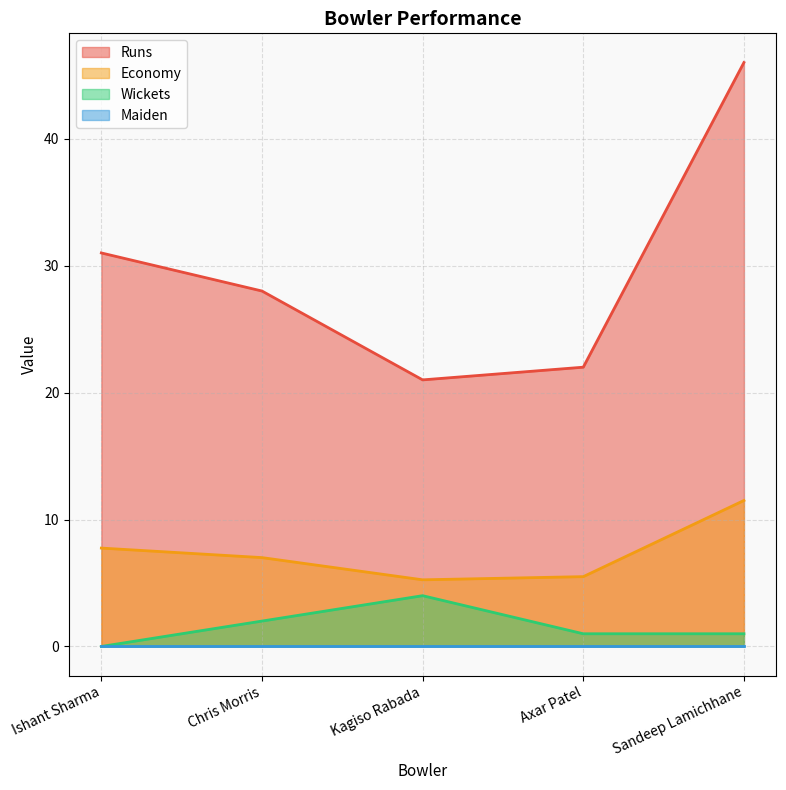

At how many categories does at least one series exceed 42?

1